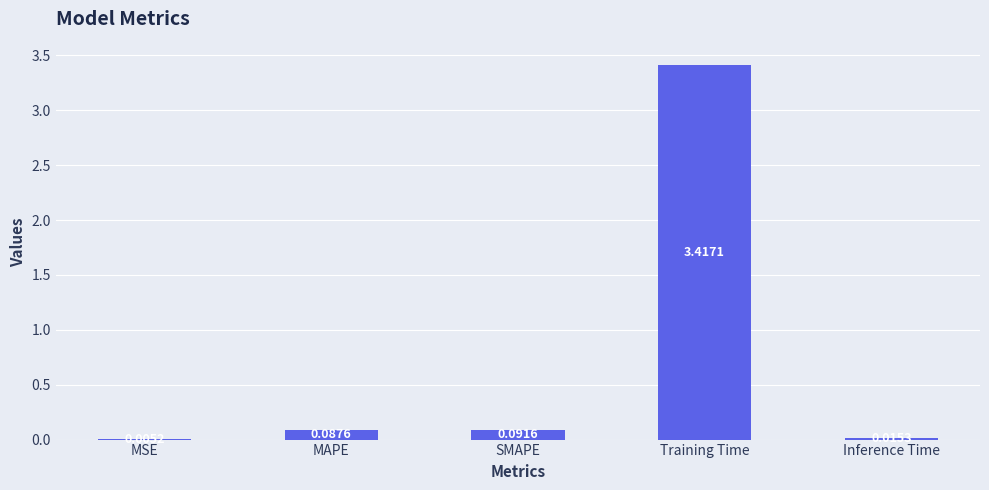

What is the sum of all values?

3.6